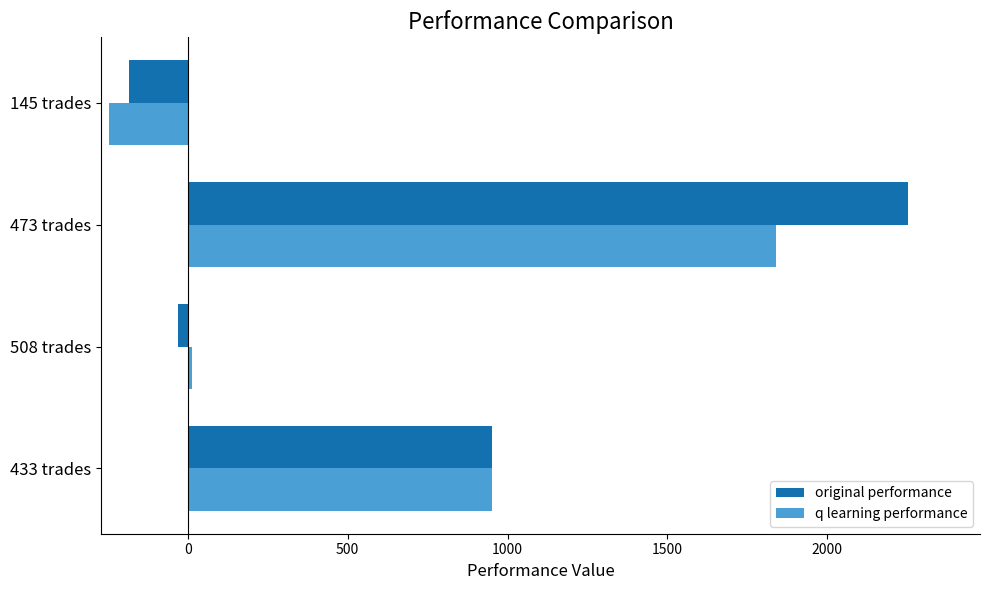

What is the maximum value for q learning performance?

1840.0